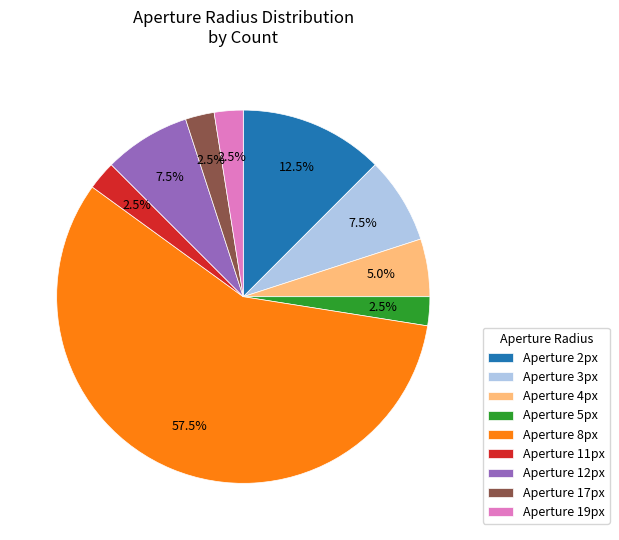

What percentage do Aperture 3px and Aperture 17px together represent?

10.0%